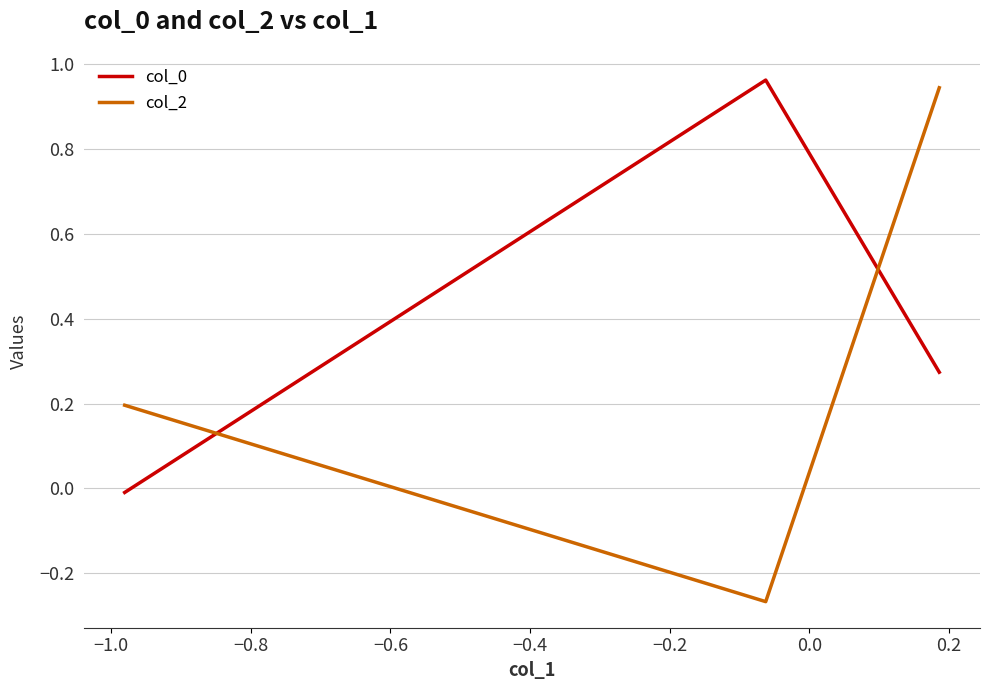

Which series has the widest spread of values?

col_2